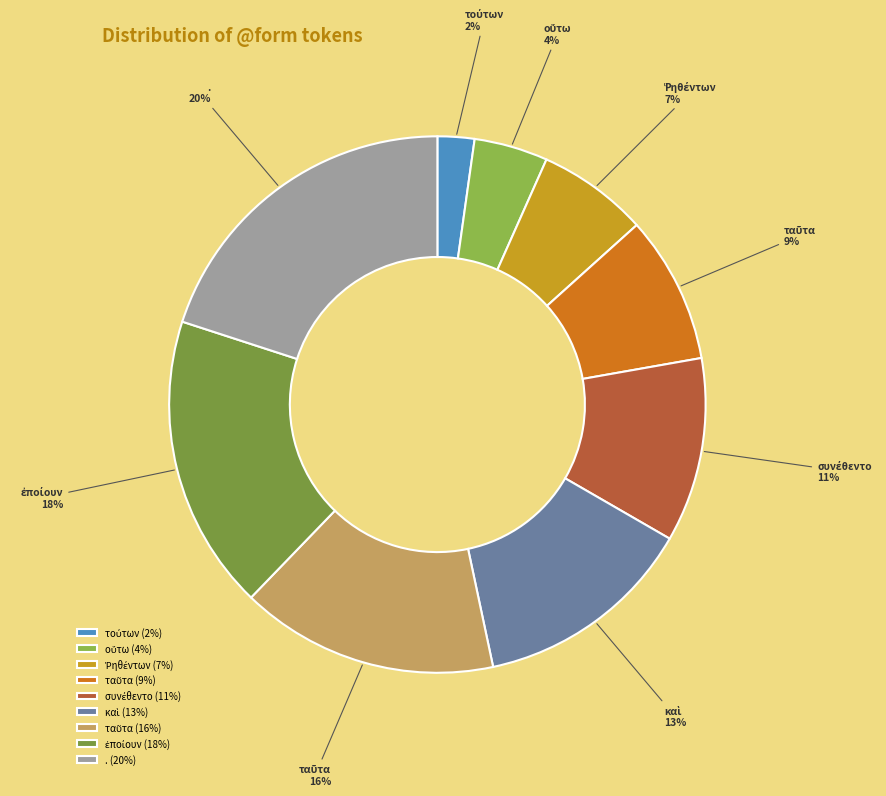

To the nearest percent, what is the average slice percentage?

11%